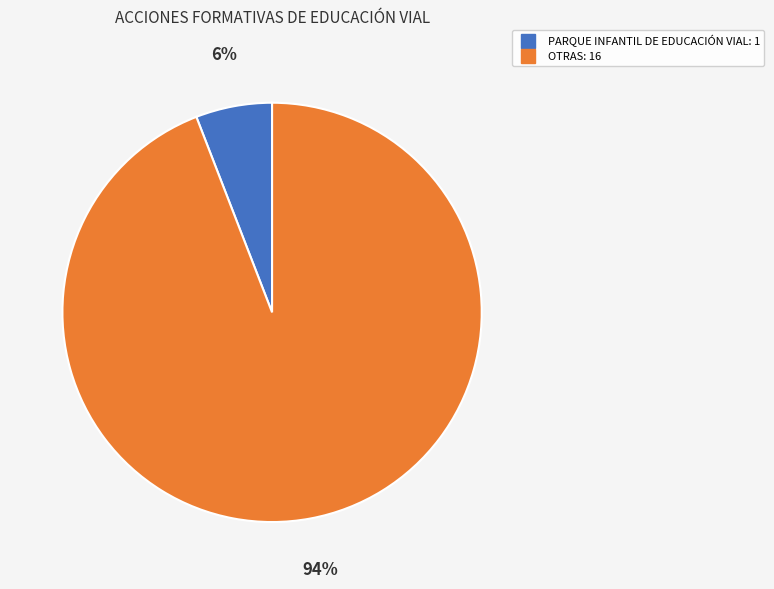

How many slices are in this pie chart?

2